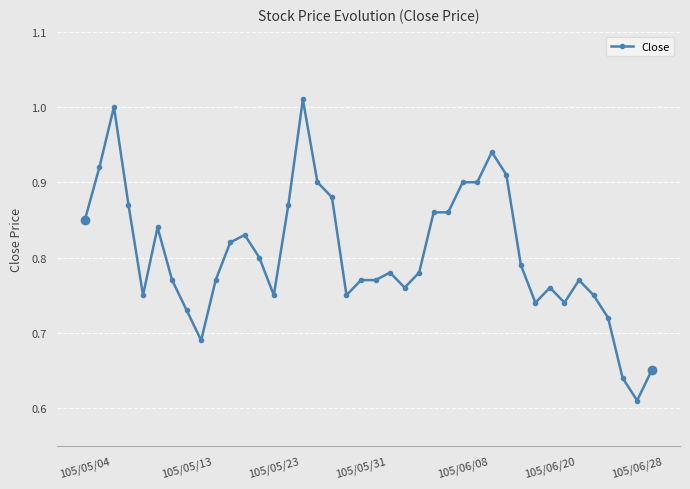

What is the difference between the maximum and minimum values?

0.4